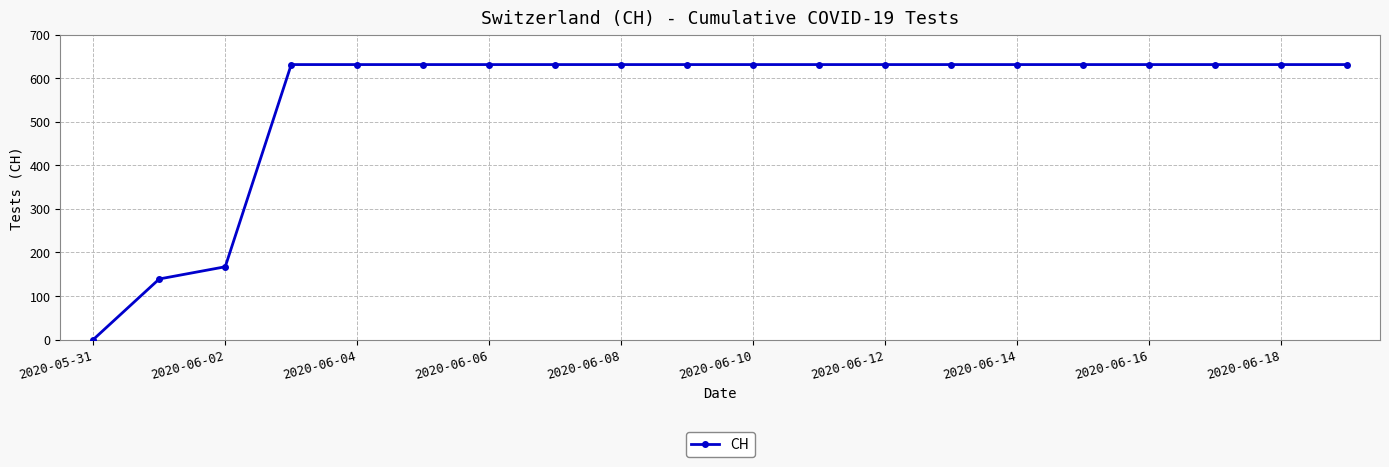

What is the average value?

552